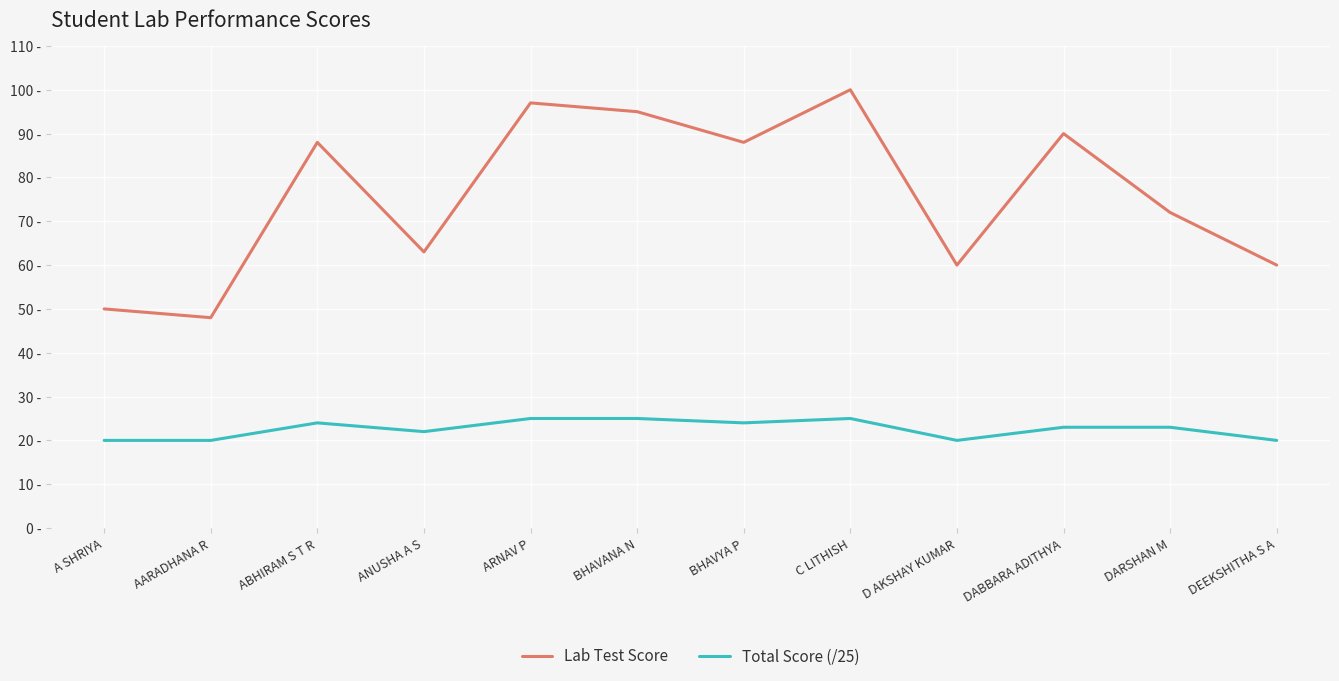

Is this an area chart (filled region under the line)?

No